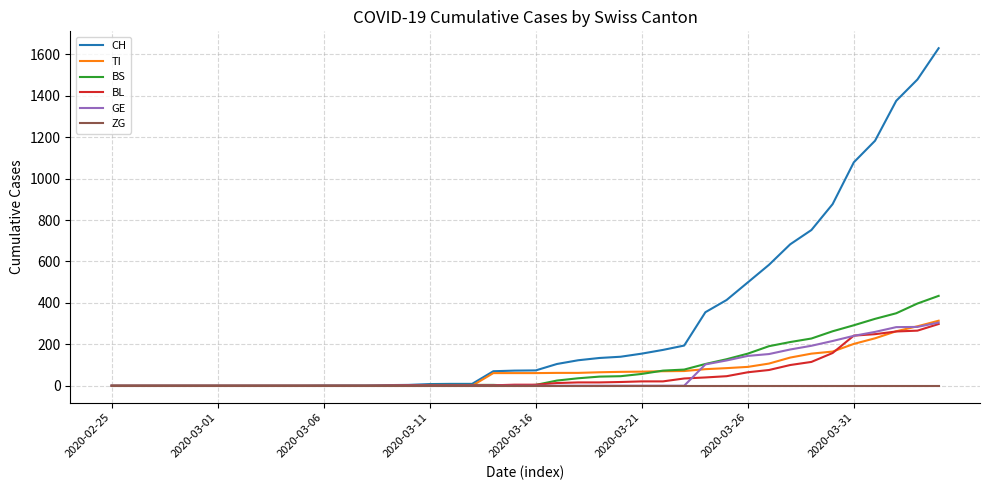

What is the maximum value shown in the chart?

1630